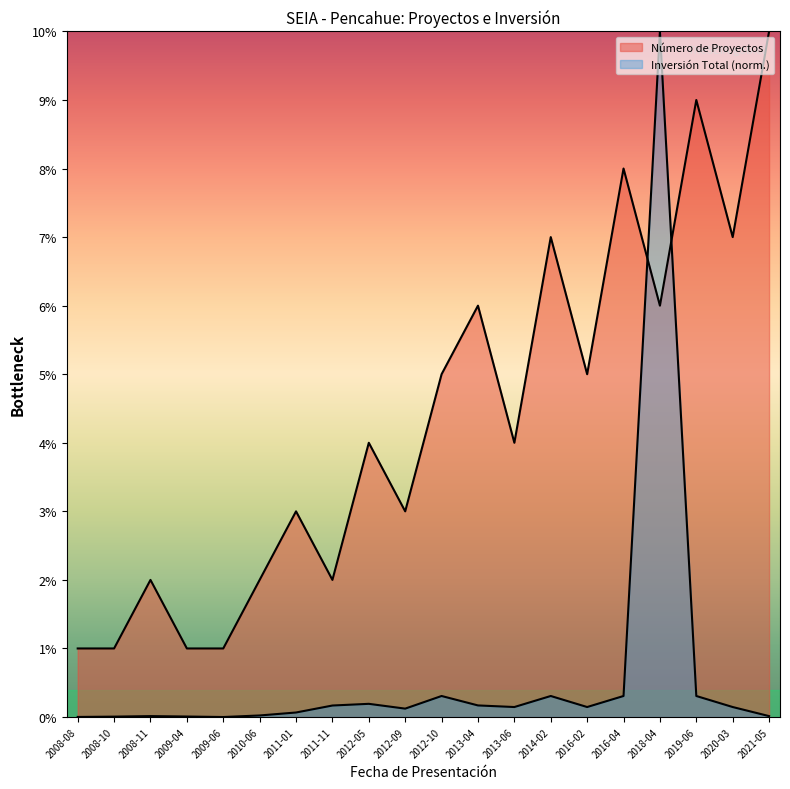

At 2008-11, list the series in order from smallest to largest.

Inversión Total (MMU$), Número de Proyectos